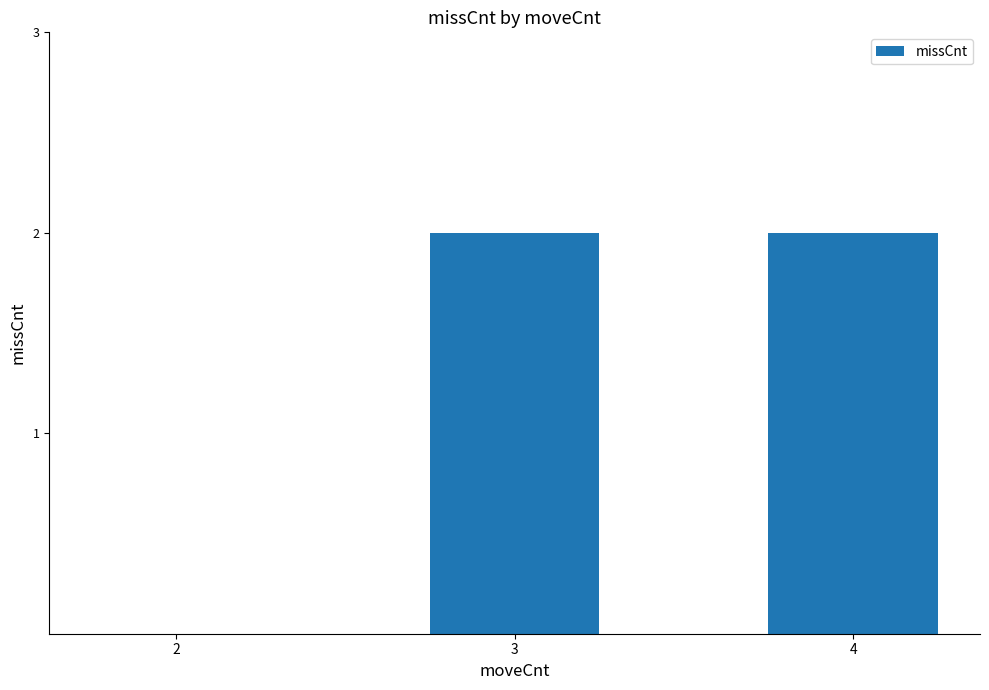

What is the sum of all values?

4